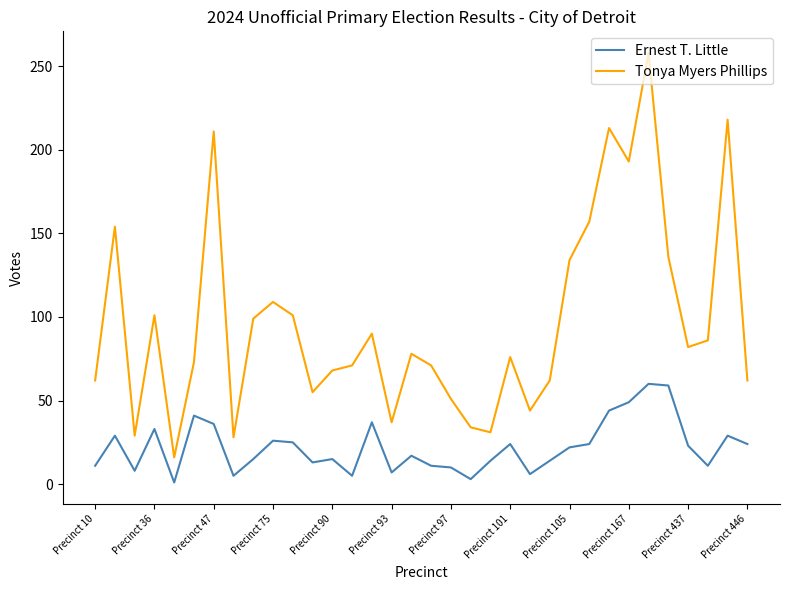

What are all the series names shown in the legend?

Ernest T. Little, Tonya Myers Phillips